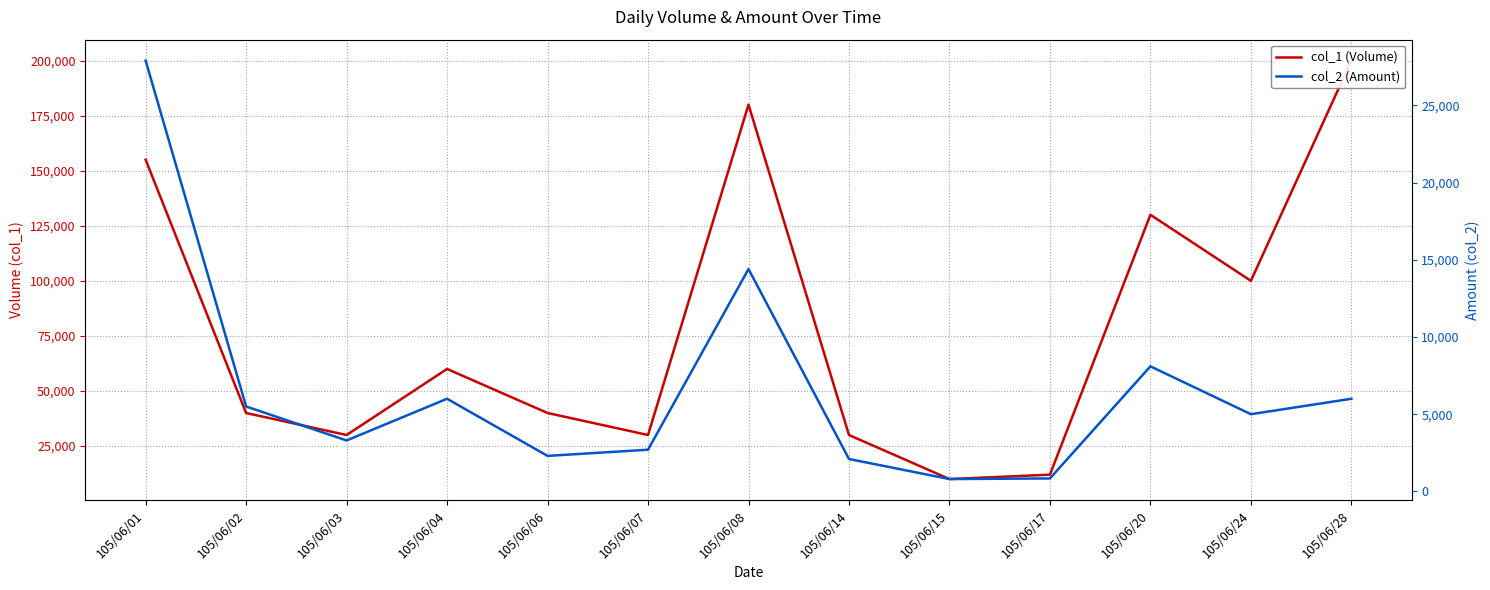

Reading left to right, what are all the values shown in this chart?

col_1 (Volume): 155000	40000	30000	60000	40000	30000	180000	30000	10000	12000	130000	100000	200000
col_2 (Amount): 27900	5500	3300	6000	2300	2700	14400	2100	800	840	8100	5000	6000